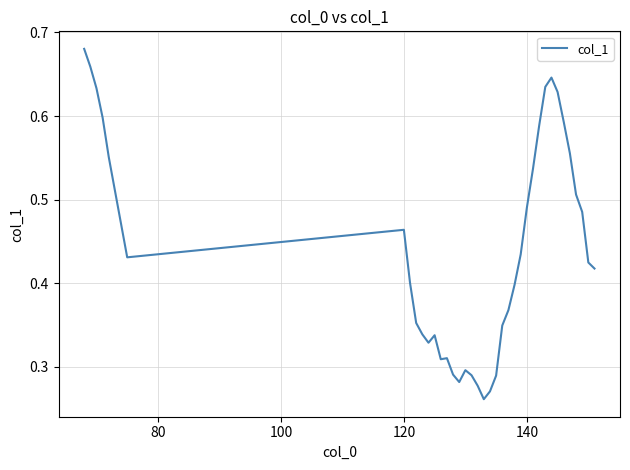

How many values are between 0 and 1?

38